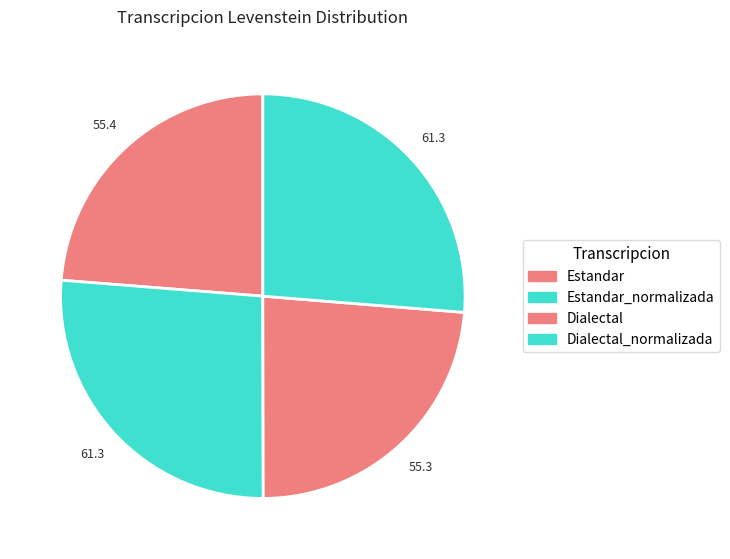

What is the smallest slice in the pie chart?

Dialectal